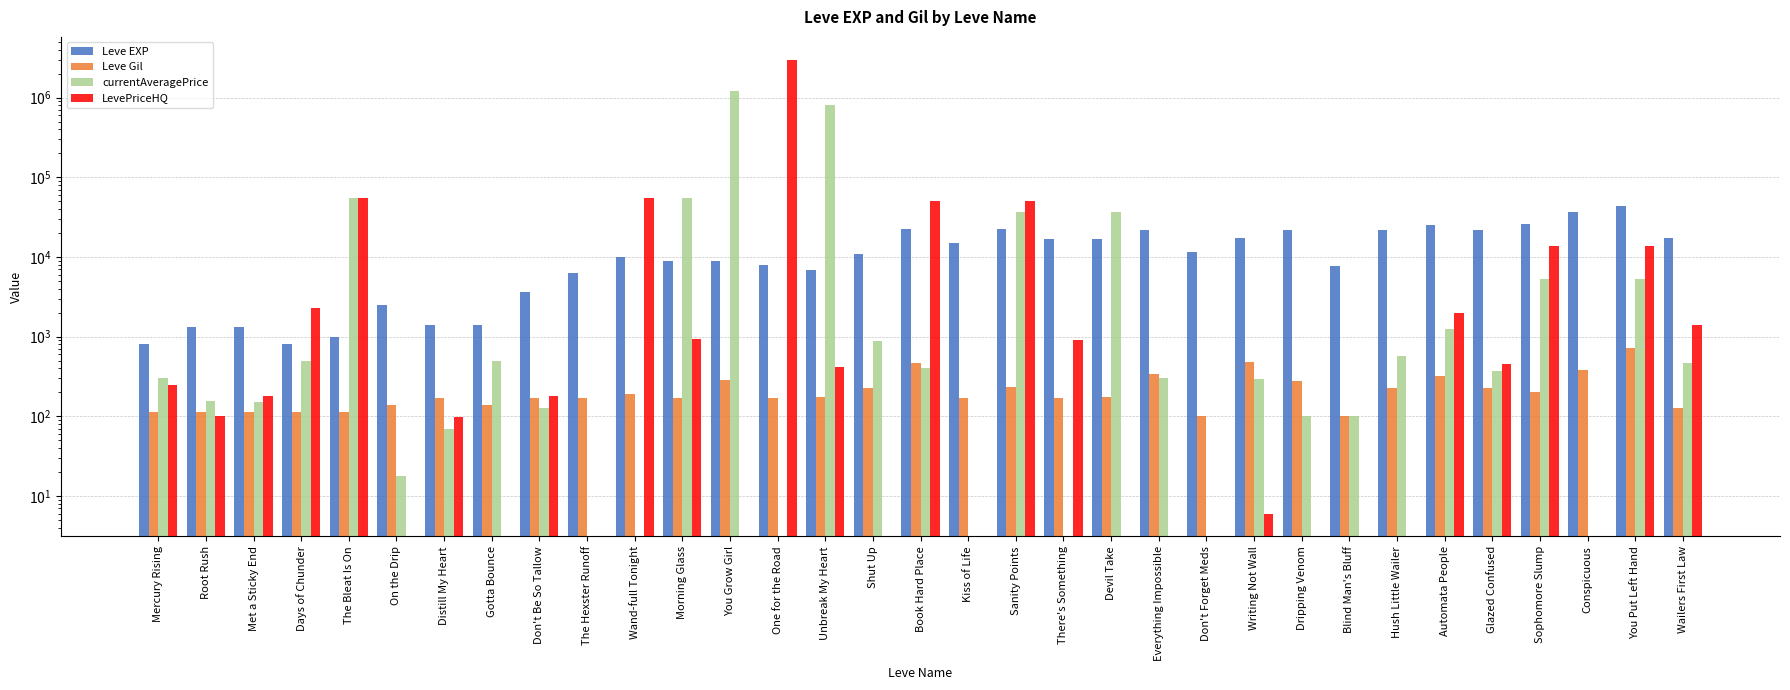

Reading right to left, list all the values displayed in this chart.

Leve EXP: Wailers First Law=17310	You Put Left Hand=43600	Conspicuous=36390	Sophomore Slump=26160	Glazed Confused=21650	Automata People=25250	Hush Little Wailer=21600	Blind Man's Bluff=7710	Dripping Venom=21600	Writing Not Wall=17120	Don't Forget Meds=11560	Everything Impossible=21600	Devil Take=16920	There's Something=16920	Sanity Points=22790	Kiss of Life=14920	Book Hard Place=22790	Shut Up=11040	Unbreak My Heart=6880	One for the Road=7880	You Grow Girl=8930	Morning Glass=8930	Wand-full Tonight=9990	The Hexster Runoff=6280	Don't Be So Tallow=3600	Gotta Bounce=1420	Distill My Heart=1420	On the Drip=2490	The Bleat Is On=980	Days of Chunder=800	Met a Sticky End=1330	Root Rush=1330	Mercury Rising=800
Leve Gil: Wailers First Law=126	You Put Left Hand=715	Conspicuous=379	Sophomore Slump=203	Glazed Confused=229	Automata People=326	Hush Little Wailer=230	Blind Man's Bluff=101	Dripping Venom=281	Writing Not Wall=485	Don't Forget Meds=101	Everything Impossible=344	Devil Take=174	There's Something=170	Sanity Points=234	Kiss of Life=172	Book Hard Place=468	Shut Up=230	Unbreak My Heart=175	One for the Road=168	You Grow Girl=284	Morning Glass=169	Wand-full Tonight=191	The Hexster Runoff=169	Don't Be So Tallow=170	Gotta Bounce=140	Distill My Heart=169	On the Drip=139	The Bleat Is On=112	Days of Chunder=112	Met a Sticky End=115	Root Rush=114	Mercury Rising=113
currentAveragePrice: Wailers First Law=474	You Put Left Hand=5318	Conspicuous=0	Sophomore Slump=5318	Glazed Confused=369	Automata People=1249	Hush Little Wailer=568	Blind Man's Bluff=100	Dripping Venom=100	Writing Not Wall=296	Don't Forget Meds=0	Everything Impossible=300	Devil Take=37148	There's Something=0	Sanity Points=37148	Kiss of Life=0	Book Hard Place=406	Shut Up=880	Unbreak My Heart=819140	One for the Road=0	You Grow Girl=1206481	Morning Glass=55000	Wand-full Tonight=0	The Hexster Runoff=0	Don't Be So Tallow=126	Gotta Bounce=490	Distill My Heart=70	On the Drip=18	The Bleat Is On=55000	Days of Chunder=496	Met a Sticky End=153	Root Rush=154	Mercury Rising=303
LevePriceHQ: Wailers First Law=1423	You Put Left Hand=13833	Conspicuous=0	Sophomore Slump=13833	Glazed Confused=452	Automata People=1966	Hush Little Wailer=0	Blind Man's Bluff=0	Dripping Venom=0	Writing Not Wall=6	Don't Forget Meds=0	Everything Impossible=0	Devil Take=0	There's Something=900	Sanity Points=50000	Kiss of Life=0	Book Hard Place=50000	Shut Up=0	Unbreak My Heart=412	One for the Road=3003082	You Grow Girl=0	Morning Glass=945	Wand-full Tonight=55000	The Hexster Runoff=0	Don't Be So Tallow=180	Gotta Bounce=0	Distill My Heart=97	On the Drip=0	The Bleat Is On=55000	Days of Chunder=2265	Met a Sticky End=178	Root Rush=102	Mercury Rising=251